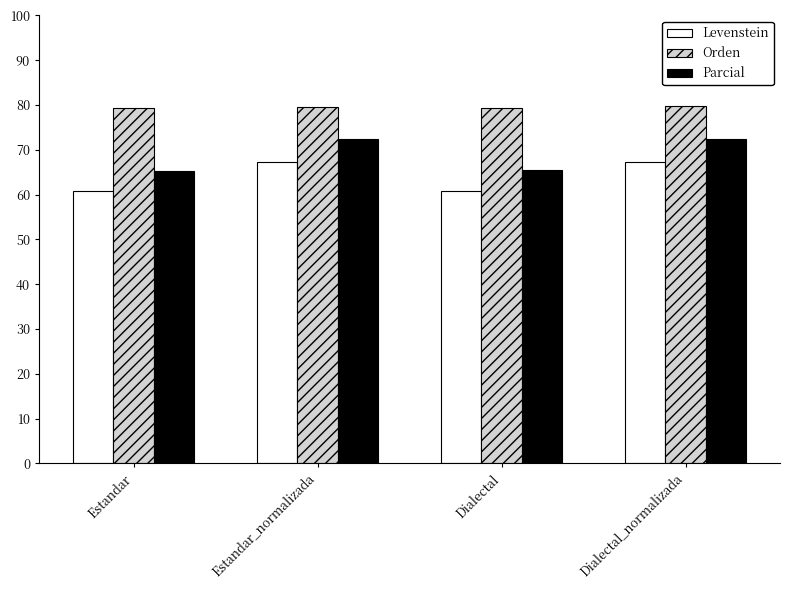

What is the greatest value displayed?

79.7